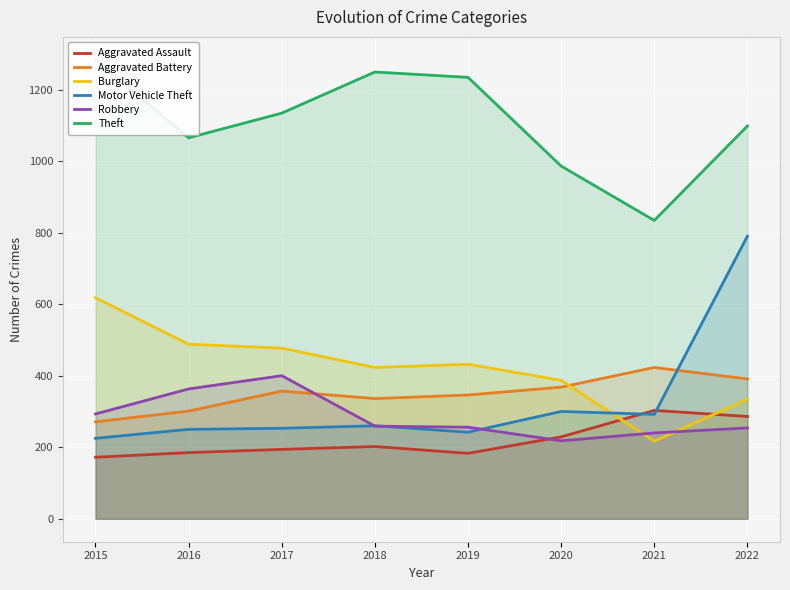

Does the chart display data point markers on the line(s)?

No